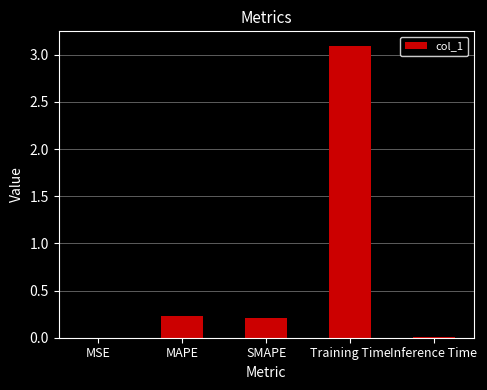

How many categories are shown in the chart?

5